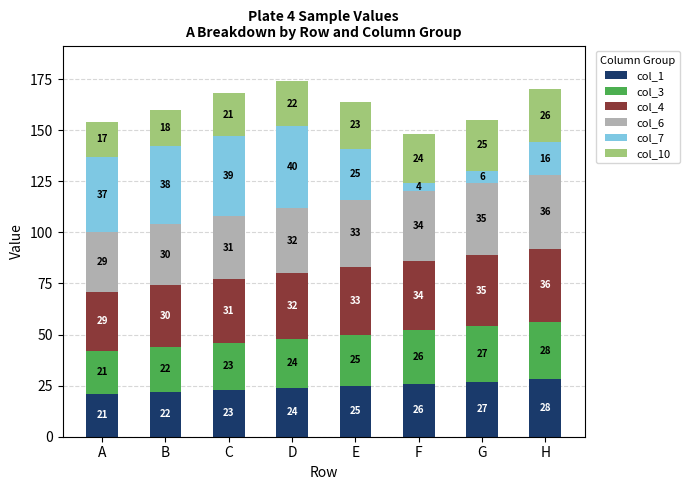

What is the maximum value for col_1?

28